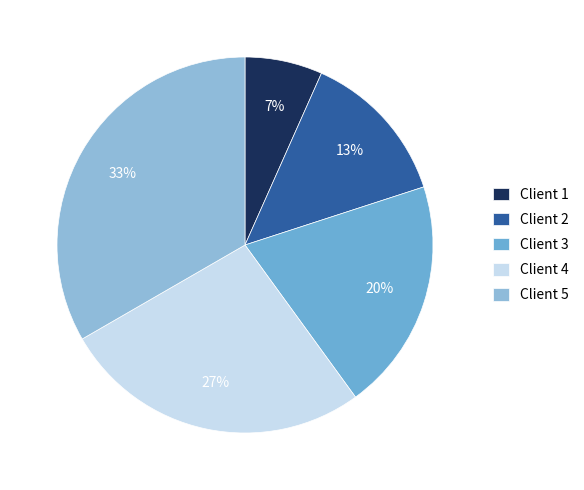

To the nearest percent, what percentage of the pie is Client 4?

27%